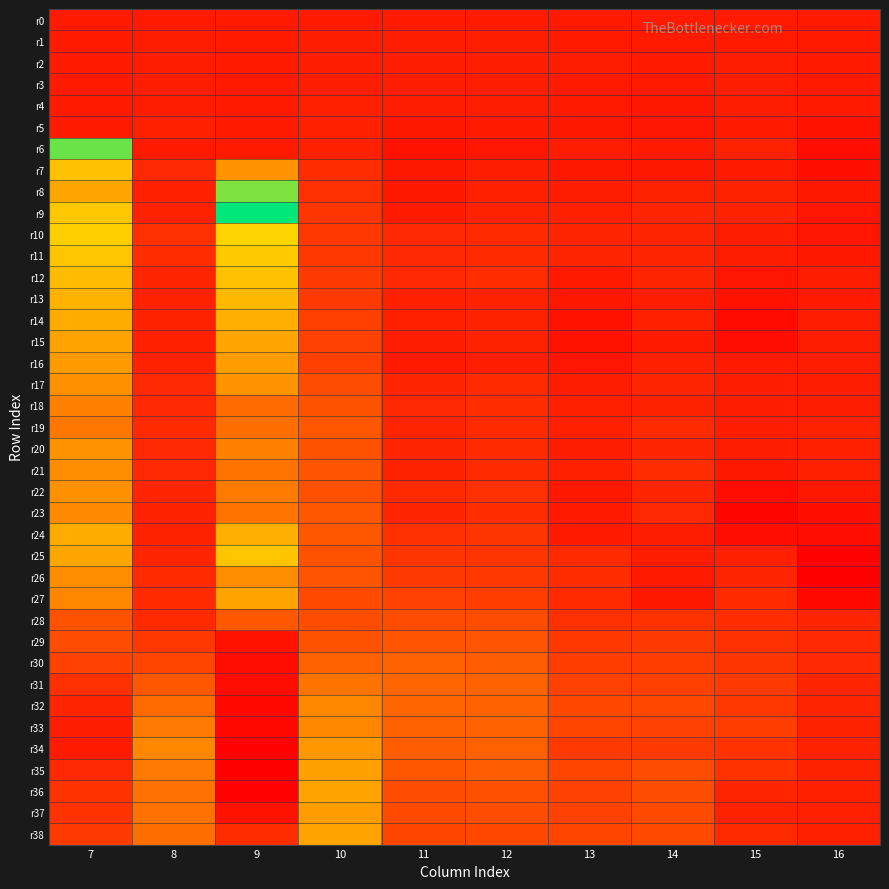

Reading right to left, list all the values displayed in this chart.

r0: 16=0.0	15=0.0	14=0.0	13=0.0	12=0.0	11=0.0	10=0.0	9=0.0	8=0.0	7=0.0
r1: 16=0.0	15=0.0	14=-0.0	13=-0.0	12=0.0	11=0.0	10=0.0	9=0.0	8=0.0	7=0.0
r2: 16=-0.0	15=0.0	14=-0.0	13=0.0	12=0.0	11=0.0	10=0.0	9=0.0	8=0.0	7=0.0
r3: 16=-0.0	15=0.0	14=-0.0	13=-0.0	12=0.0	11=0.0	10=0.0	9=0.0	8=0.0	7=0.0
r4: 16=-0.0	15=0.0	14=-0.0	13=-0.0	12=0.0	11=0.0	10=0.0	9=0.0	8=0.0	7=0.0
r5: 16=-0.0	15=-0.0	14=-0.0	13=-0.0	12=-0.0	11=-0.0	10=0.0	9=0.0	8=0.0	7=0.0
r6: 16=-0.0	15=0.0	14=-0.0	13=0.0	12=-0.0	11=-0.0	10=0.0	9=0.0	8=-0.0	7=0.8
r7: 16=-0.0	15=-0.0	14=-0.0	13=-0.0	12=0.0	11=-0.0	10=0.1	9=0.4	8=0.0	7=1.6
r8: 16=-0.0	15=0.0	14=0.0	13=0.0	12=0.0	11=-0.0	10=0.1	9=0.8	8=0.0	7=1.7
r9: 16=-0.0	15=0.0	14=0.0	13=0.0	12=0.0	11=-0.0	10=0.1	9=1.2	8=0.0	7=1.6
r10: 16=-0.0	15=0.0	14=0.0	13=0.0	12=0.1	11=0.0	10=0.1	9=1.6	8=0.1	7=1.6
r11: 16=-0.0	15=0.0	14=0.0	13=0.0	12=0.0	11=0.0	10=0.1	9=1.6	8=0.1	7=1.6
r12: 16=0.0	15=-0.0	14=0.0	13=-0.0	12=0.1	11=0.0	10=0.1	9=1.6	8=0.0	7=1.6
r13: 16=-0.0	15=-0.0	14=0.0	13=-0.0	12=0.0	11=0.0	10=0.1	9=1.6	8=0.0	7=1.7
r14: 16=0.0	15=-0.1	14=0.0	13=-0.0	12=0.0	11=0.0	10=0.1	9=1.7	8=0.0	7=1.7
r15: 16=0.0	15=-0.1	14=-0.0	13=-0.0	12=0.0	11=0.0	10=0.1	9=1.7	8=0.0	7=1.7
r16: 16=0.0	15=0.0	14=0.0	13=-0.0	12=0.0	11=-0.0	10=0.1	9=1.7	8=0.0	7=1.7
r17: 16=0.0	15=0.0	14=0.0	13=0.0	12=0.0	11=0.0	10=0.2	9=1.8	8=0.0	7=1.8
r18: 16=0.0	15=0.0	14=0.0	13=0.0	12=0.1	11=0.0	10=0.2	9=1.9	8=0.0	7=1.8
r19: 16=0.0	15=0.0	14=0.1	13=0.0	12=0.1	11=0.0	10=0.2	9=1.9	8=0.0	7=1.8
r20: 16=0.0	15=0.0	14=0.0	13=0.0	12=0.1	11=0.0	10=0.2	9=1.8	8=0.0	7=1.8
r21: 16=0.0	15=-0.0	14=0.1	13=0.0	12=0.0	11=0.0	10=0.2	9=1.8	8=0.0	7=1.8
r22: 16=-0.0	15=-0.1	14=0.0	13=-0.0	12=0.1	11=0.0	10=0.2	9=1.8	8=0.0	7=1.8
r23: 16=-0.0	15=-0.1	14=0.0	13=-0.0	12=0.1	11=0.0	10=0.2	9=1.8	8=0.0	7=1.8
r24: 16=-0.0	15=-0.0	14=0.0	13=-0.0	12=0.1	11=0.1	10=0.2	9=1.7	8=0.0	7=1.7
r25: 16=-0.1	15=0.0	14=0.0	13=0.0	12=0.1	11=0.1	10=0.2	9=1.6	8=0.0	7=1.7
r26: 16=-0.1	15=0.0	14=-0.0	13=0.1	12=0.1	11=0.1	10=0.2	9=1.8	8=0.0	7=1.8
r27: 16=-0.1	15=0.1	14=-0.0	13=0.1	12=0.1	11=0.1	10=0.2	9=1.7	8=0.0	7=1.8
r28: 16=0.0	15=0.1	14=0.1	13=0.1	12=0.2	11=0.2	10=0.2	9=1.9	8=0.0	7=2.0
r29: 16=0.0	15=0.1	14=0.1	13=0.1	12=0.2	11=0.2	10=0.2	9=2.2	8=0.1	7=2.0
r30: 16=0.0	15=0.1	14=0.1	13=0.1	12=0.2	11=0.2	10=0.2	9=2.2	8=0.1	7=2.0
r31: 16=0.0	15=0.1	14=0.1	13=0.1	12=0.2	11=0.3	10=0.3	9=2.2	8=0.2	7=2.1
r32: 16=0.0	15=0.1	14=0.2	13=0.2	12=0.2	11=0.2	10=0.4	9=2.2	8=0.3	7=2.1
r33: 16=0.0	15=0.1	14=0.1	13=0.1	12=0.2	11=0.2	10=0.4	9=2.2	8=0.3	7=2.1
r34: 16=0.0	15=0.1	14=0.1	13=0.1	12=0.2	11=0.2	10=0.4	9=2.2	8=0.4	7=2.1
r35: 16=0.0	15=0.1	14=0.2	13=0.1	12=0.2	11=0.2	10=0.4	9=2.2	8=0.3	7=2.1
r36: 16=0.0	15=0.0	14=0.2	13=0.1	12=0.2	11=0.2	10=0.4	9=2.2	8=0.3	7=2.1
r37: 16=0.0	15=0.0	14=0.2	13=0.1	12=0.2	11=0.2	10=0.4	9=2.2	8=0.3	7=2.1
r38: 16=0.0	15=0.1	14=0.2	13=0.1	12=0.2	11=0.1	10=0.4	9=2.1	8=0.3	7=2.0